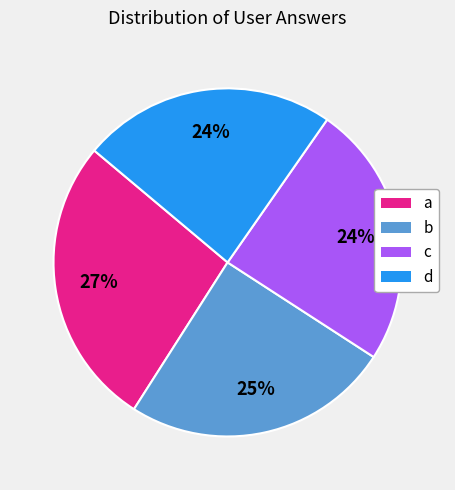

How many slices are in this pie chart?

4